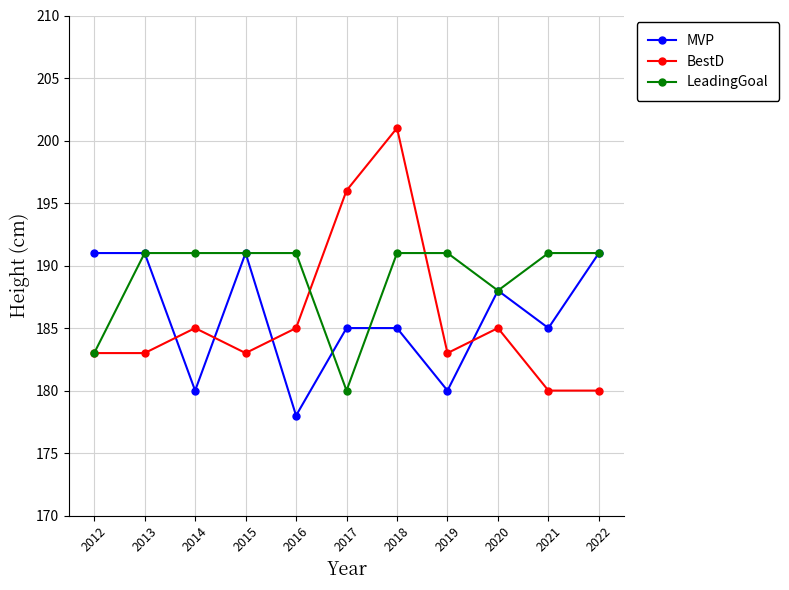

Reading left to right, list all the values displayed in this chart.

MVP: 2012=191	2013=191	2014=180	2015=191	2016=178	2017=185	2018=185	2019=180	2020=188	2021=185	2022=191
BestD: 2012=183	2013=183	2014=185	2015=183	2016=185	2017=196	2018=201	2019=183	2020=185	2021=180	2022=180
LeadingGoal: 2012=183	2013=191	2014=191	2015=191	2016=191	2017=180	2018=191	2019=191	2020=188	2021=191	2022=191